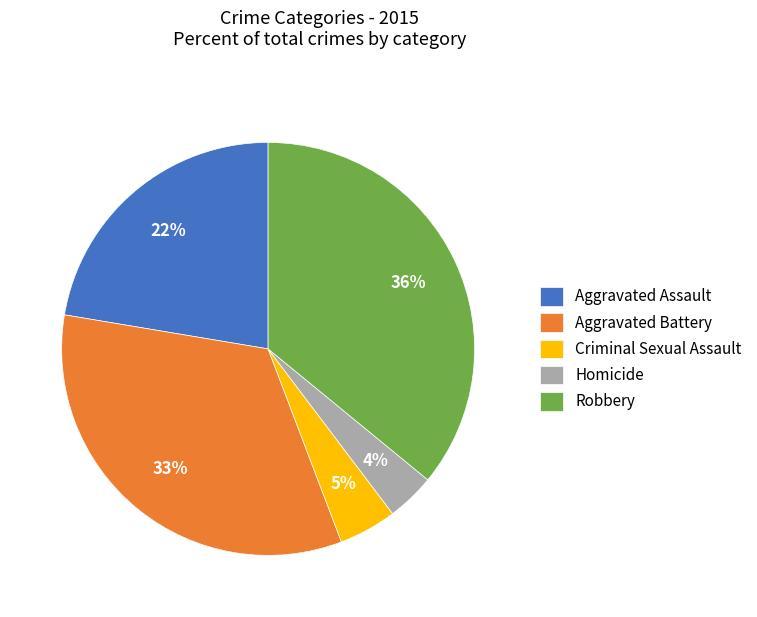

How many segments does this pie chart have?

5